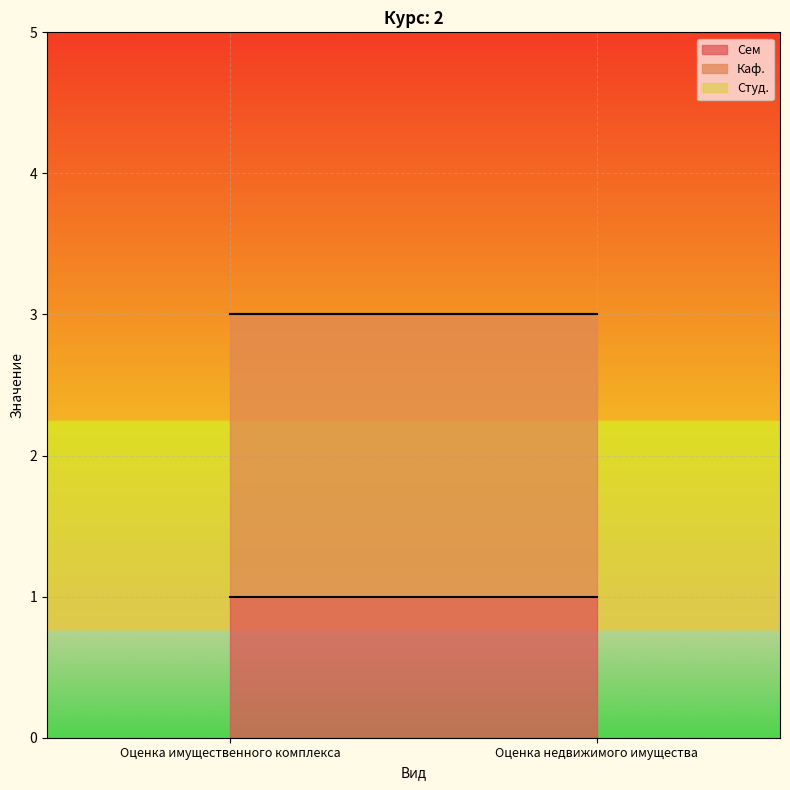

Is it true that Сем equals 1 at Оценка имущественного комплекса?

True